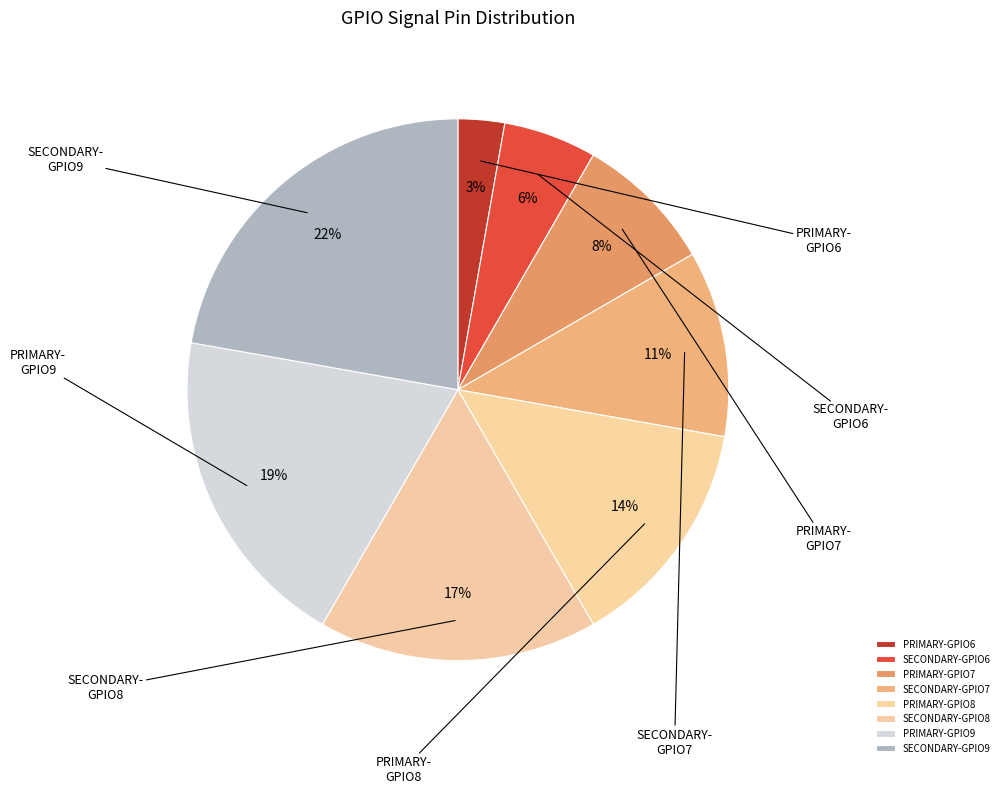

Count the number of slices in the pie.

8